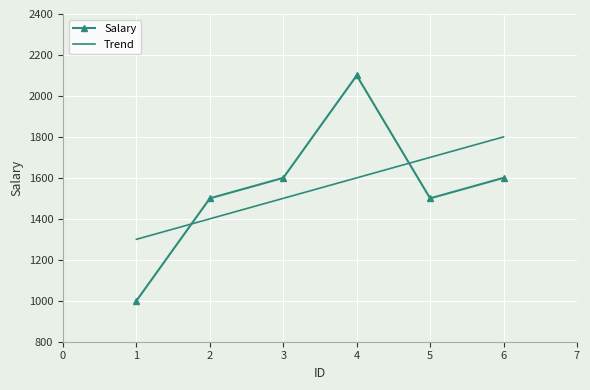

What is the difference between the second highest and minimum values?

600